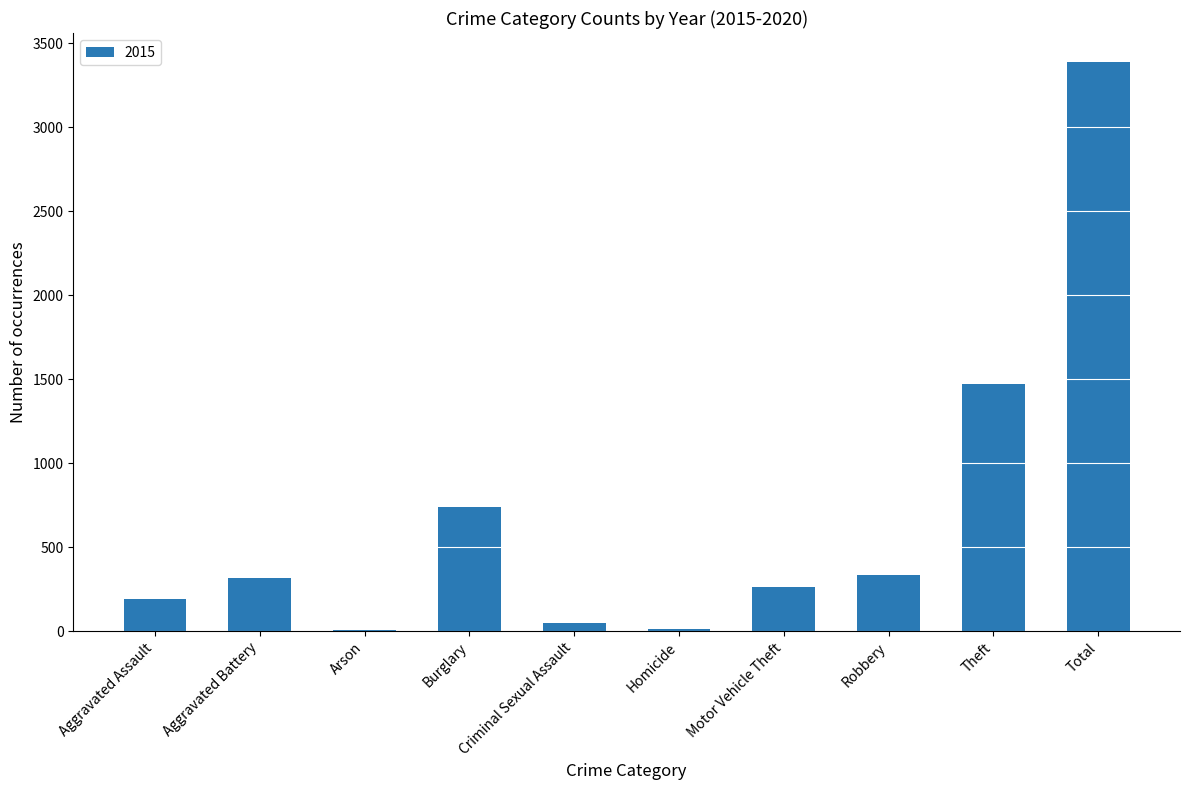

Which has a higher value, Arson or Total?

Total